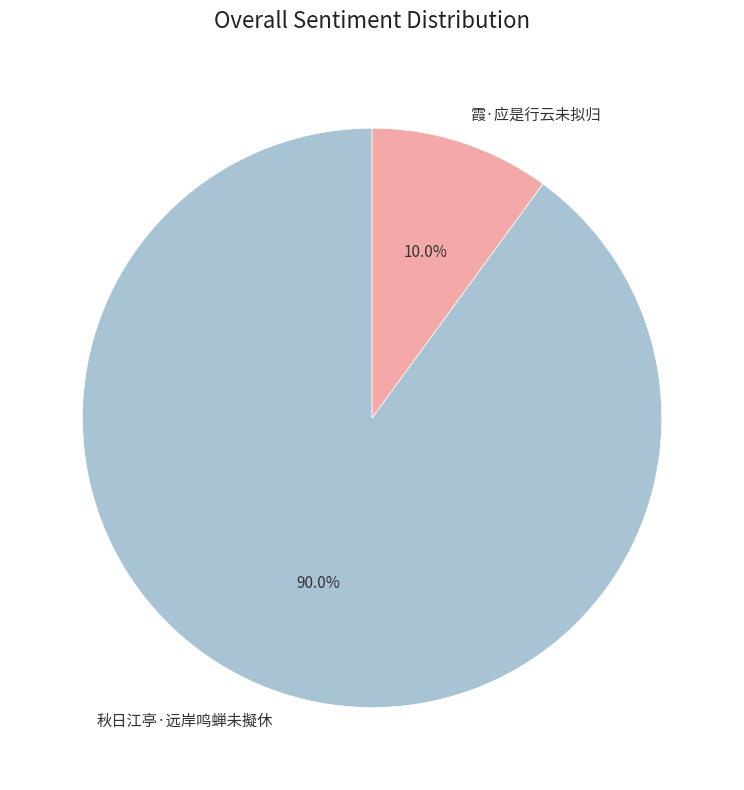

How many slices are in this pie chart?

2